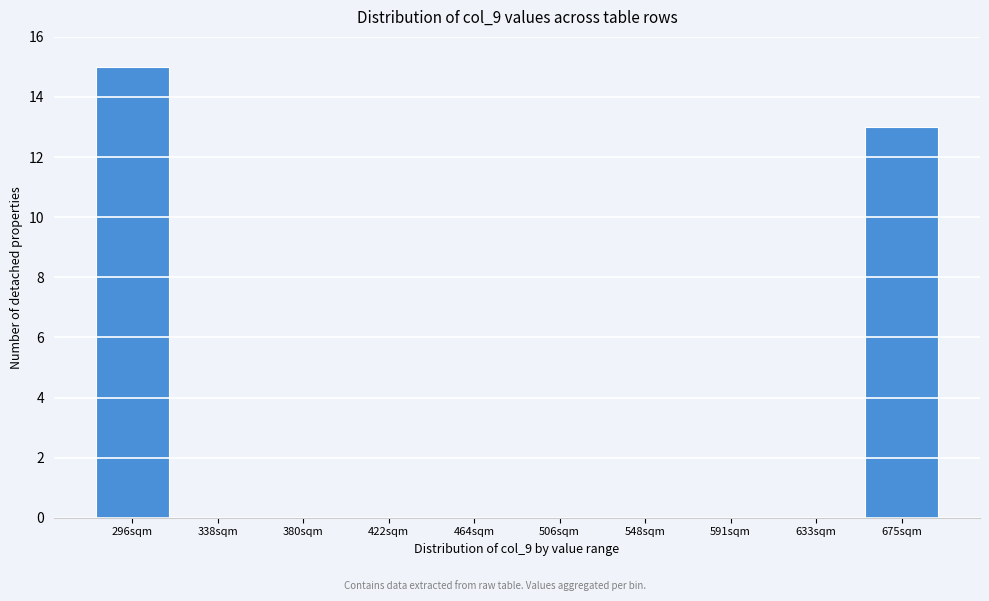

Reading right to left, what are all the values shown in this chart?

675sqm=13	633sqm=0	591sqm=0	548sqm=0	506sqm=0	464sqm=0	422sqm=0	380sqm=0	338sqm=0	296sqm=15